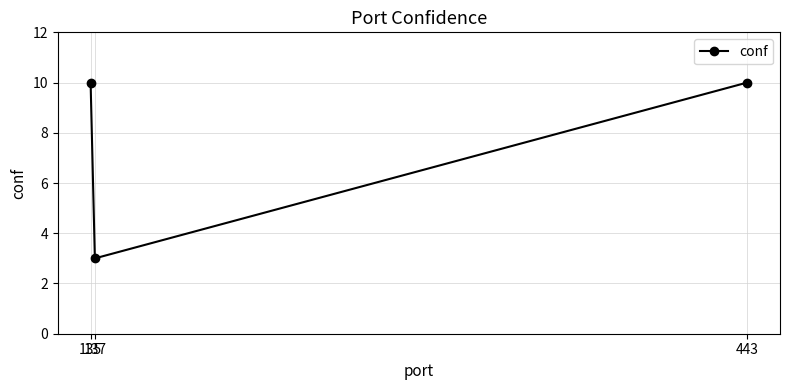

What is the value of the 1st point from the left?

10